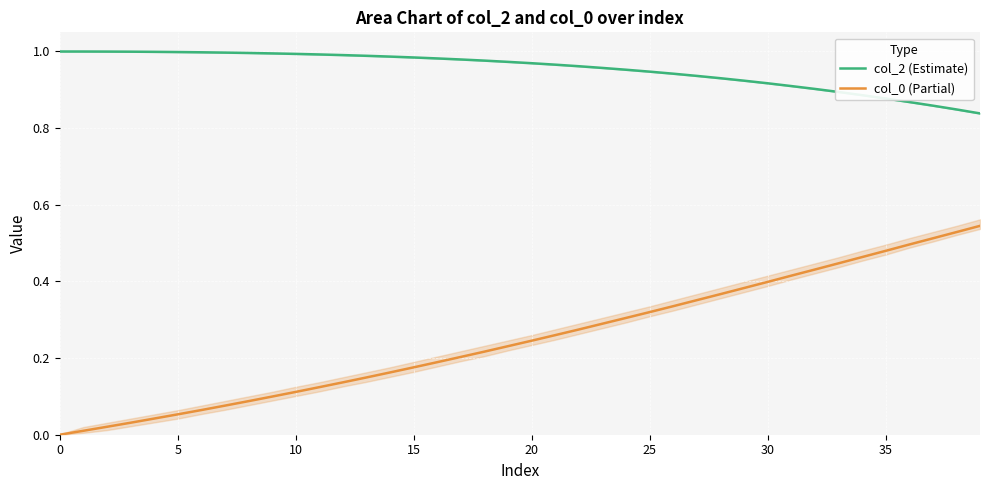

What is the approximate value of col_2 (Estimate) at 25?

0.9